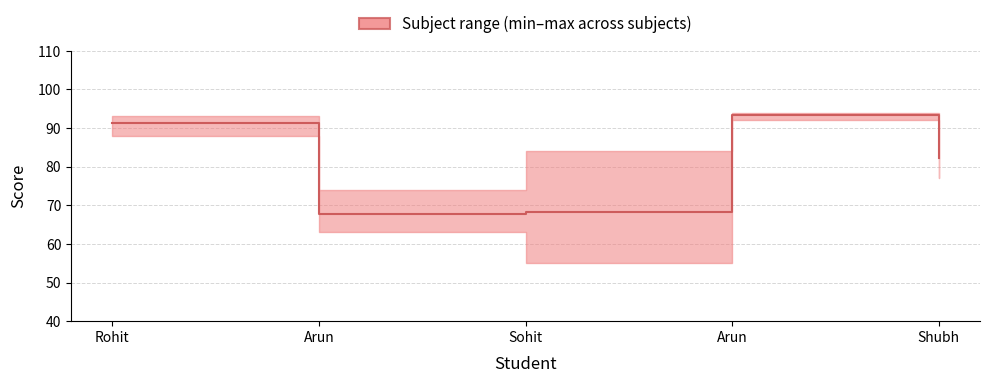

What is the difference between the values at Shubh and Rohit?

9.0